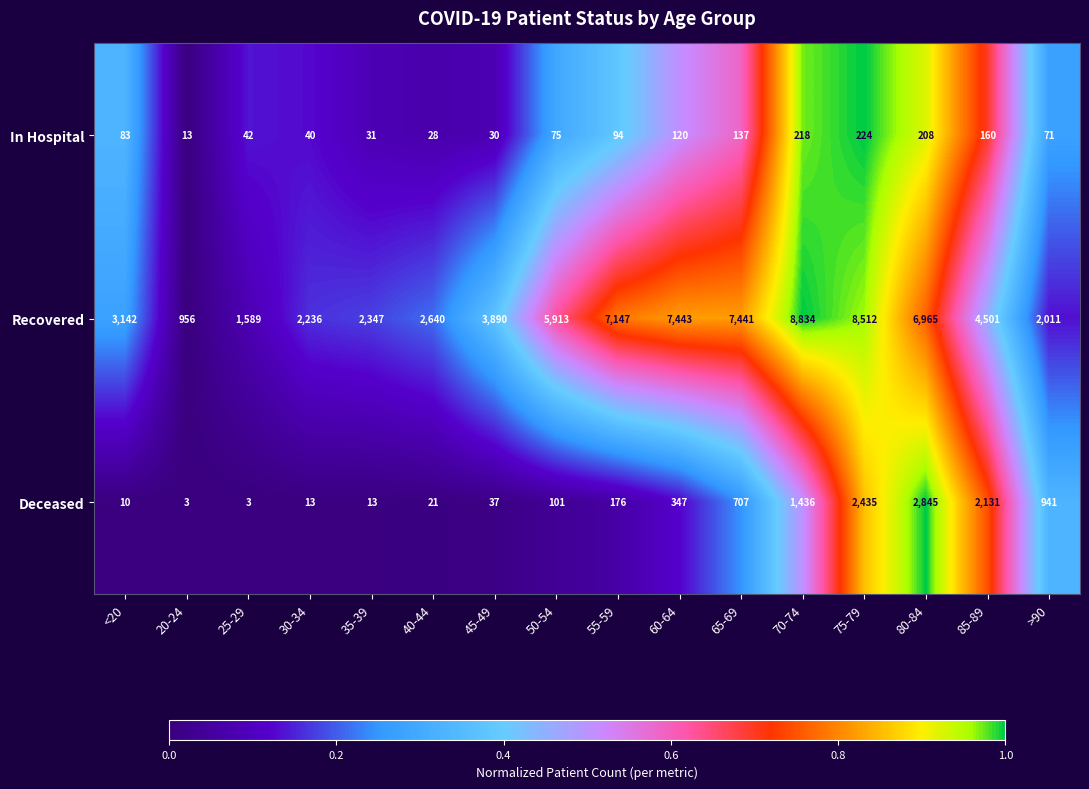

Is the value of Recovered at 45-49 greater than the value of In Hospital at 45-49?

Yes